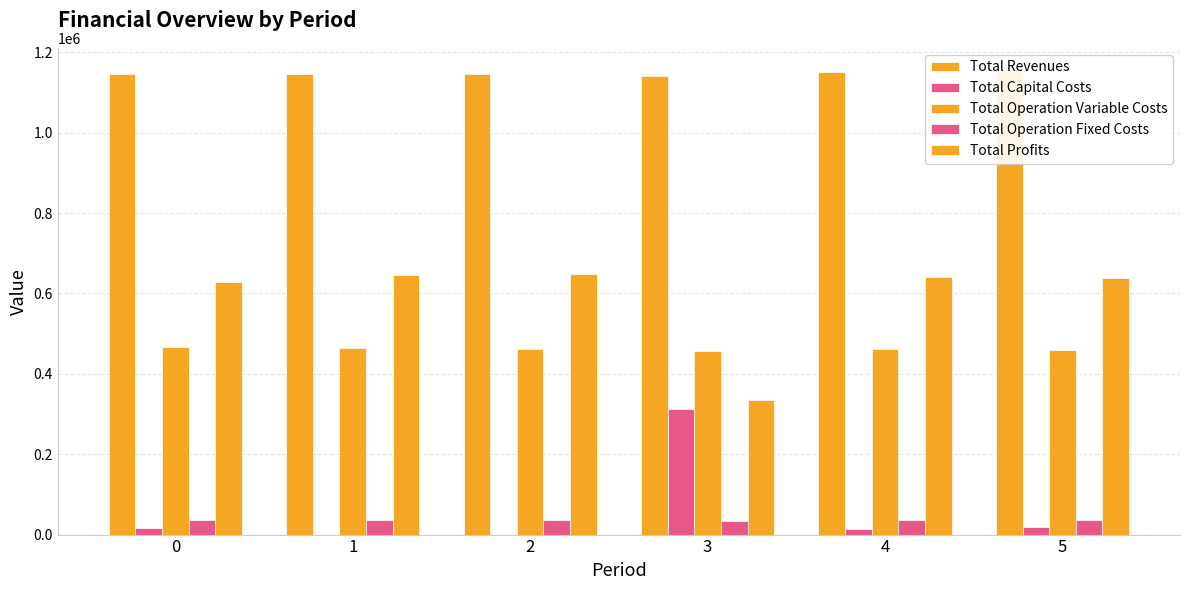

What are all the series names shown in the legend?

Total Revenues, Total Capital Costs, Total Operation Variable Costs, Total Operation Fixed Costs, Total Profits